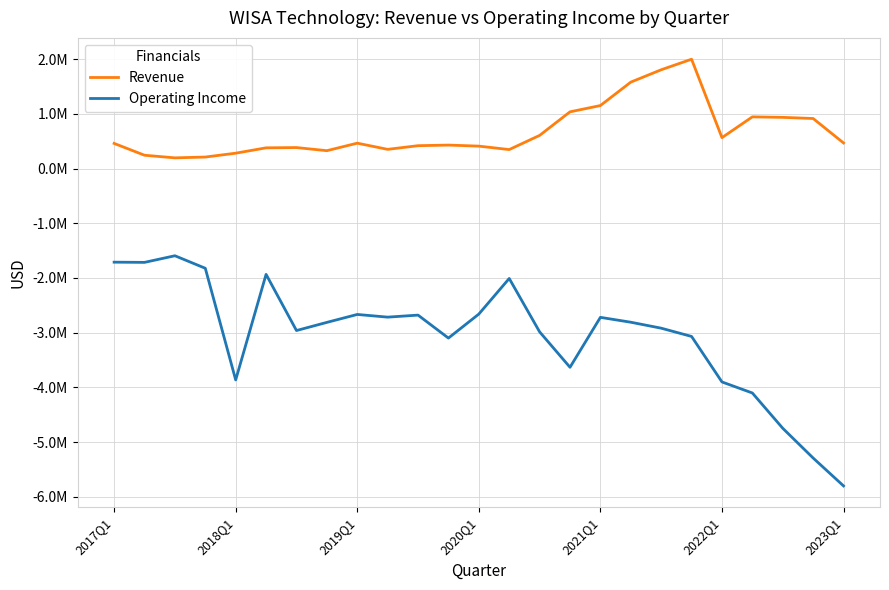

True or false: Revenue and Operating Income cross at least once.

False